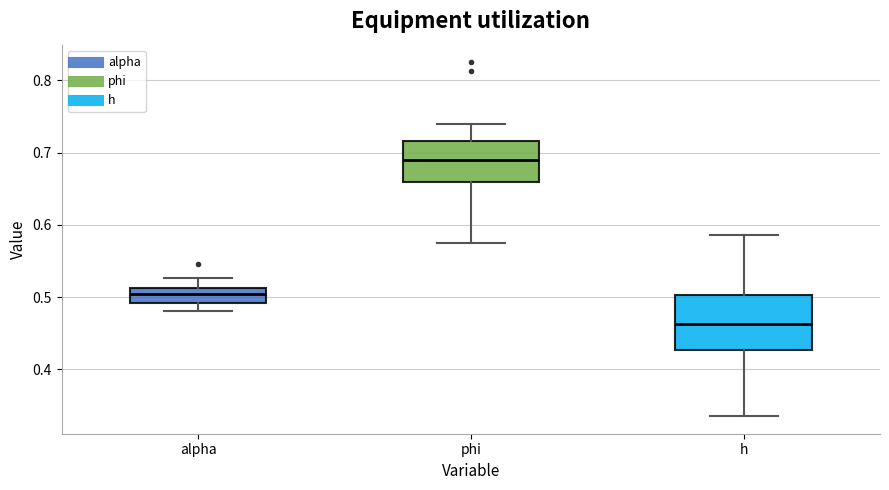

Where does the upper whisker of the box for h end on the y-axis? The values are not printed on the chart, so give them approximately, as read against the axis.

0.59